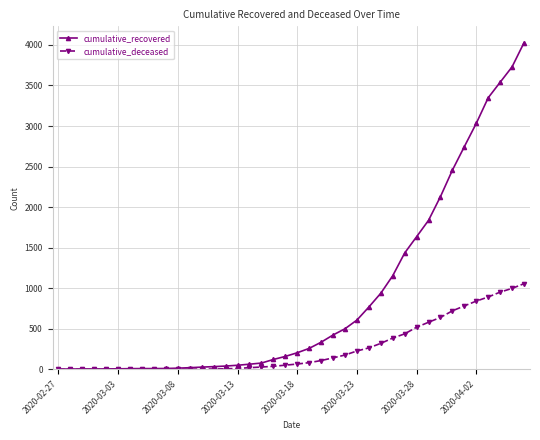

What is the greatest value displayed?

4028